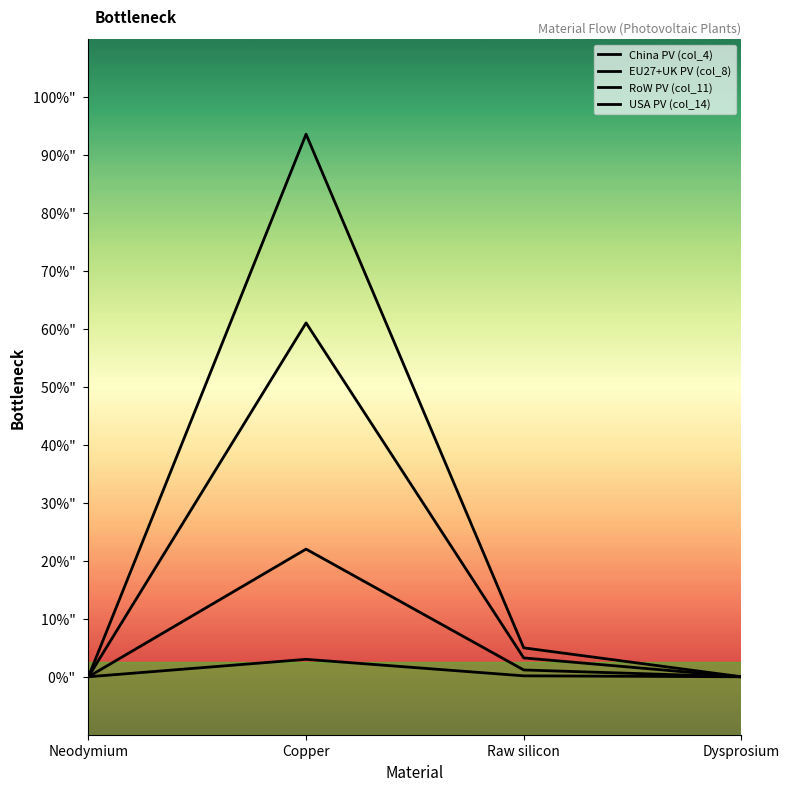

Rank the series by their maximum value, from lowest to highest.

China PV (col_4), USA PV (col_14), EU27+UK PV (col_8), RoW PV (col_11)